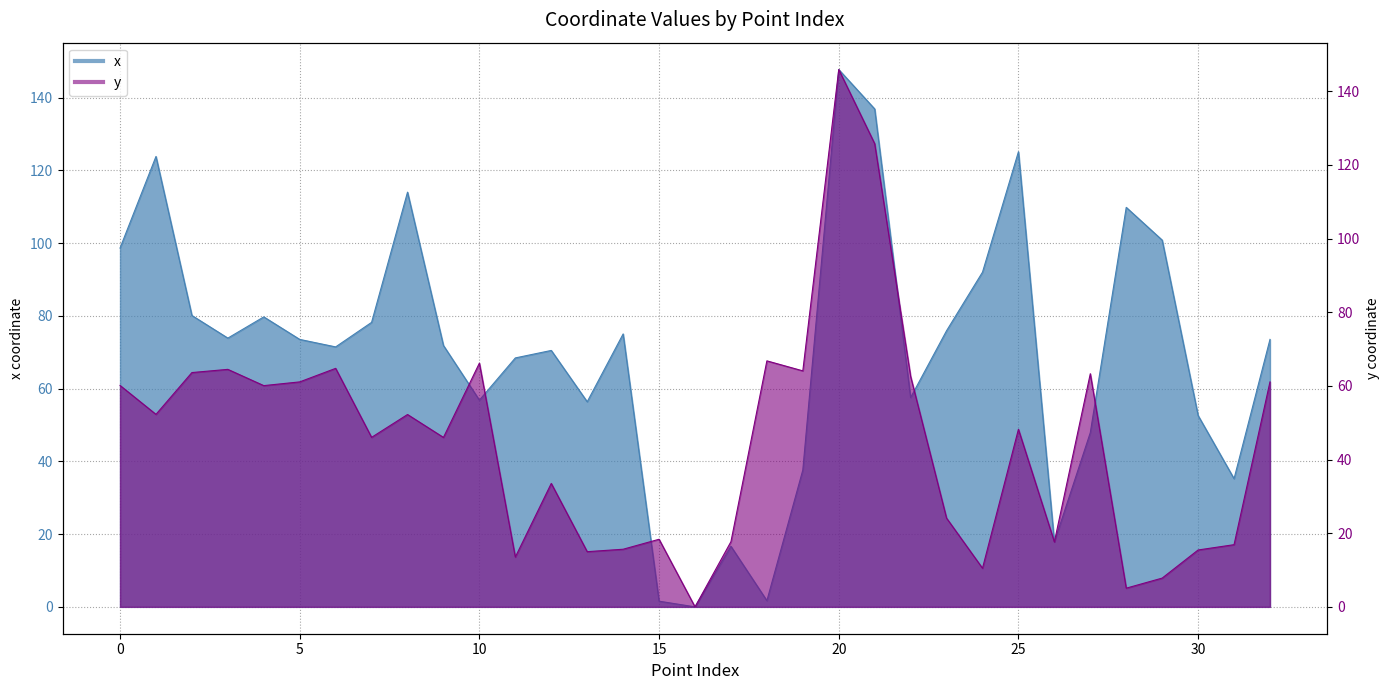

What is the difference between the maximum and minimum values in the y series?

145.9